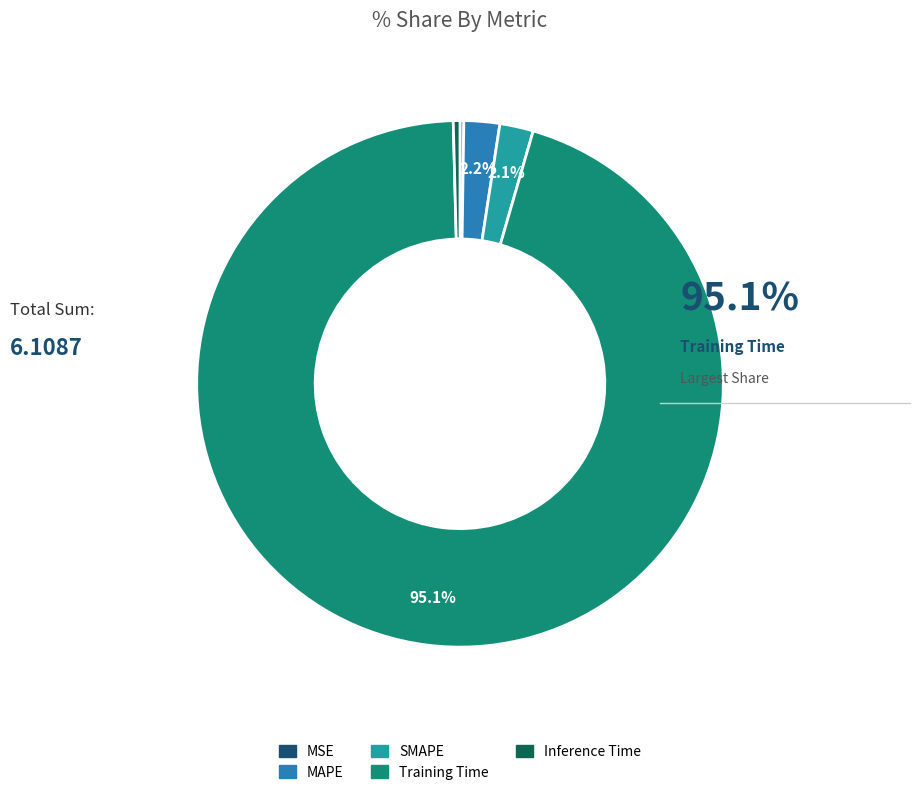

Which category accounts for the majority?

Training Time